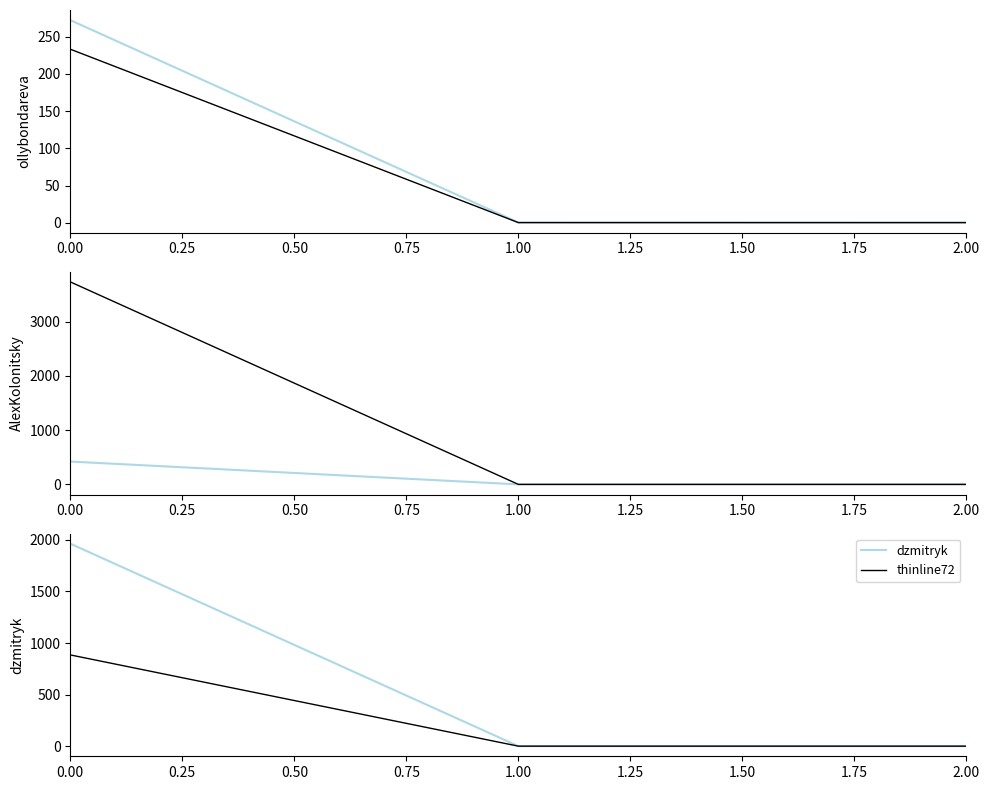

How many lines are shown in the chart?

6